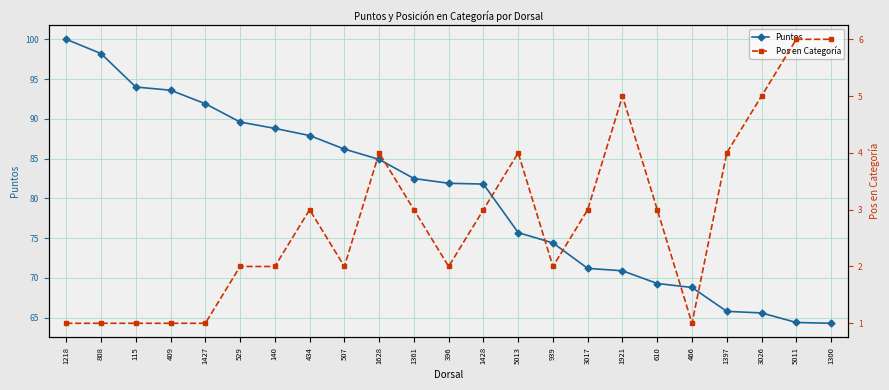

Reading left to right, list all the values displayed in this chart.

Puntos: 1218=100.0	808=98.2	115=94.0	409=93.6	1427=91.9	529=89.6	140=88.8	434=87.9	507=86.2	1628=84.9	1361=82.5	396=81.9	1428=81.8	5013=75.7	939=74.4	3017=71.2	1921=70.9	610=69.3	466=68.8	1397=65.8	3026=65.6	5011=64.4	1300=64.3
Pos en Categoría: 1218=1.0	808=1.0	115=1.0	409=1.0	1427=1.0	529=2.0	140=2.0	434=3.0	507=2.0	1628=4.0	1361=3.0	396=2.0	1428=3.0	5013=4.0	939=2.0	3017=3.0	1921=5.0	610=3.0	466=1.0	1397=4.0	3026=5.0	5011=6.0	1300=6.0